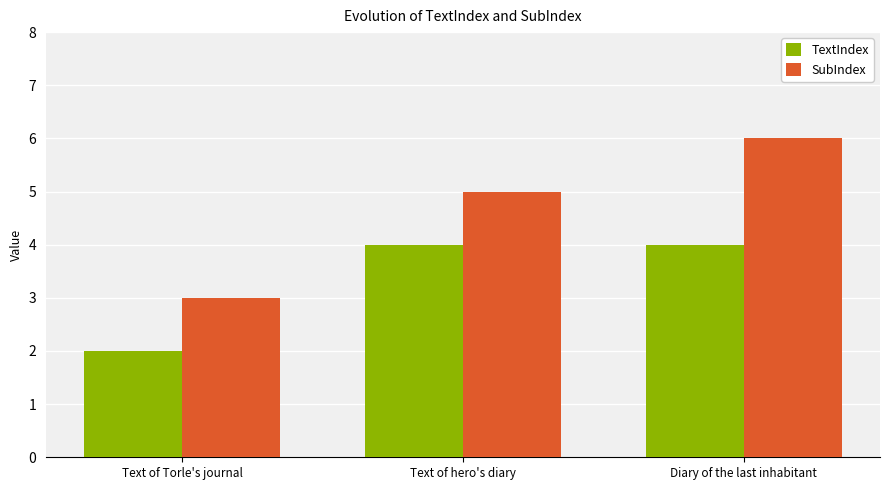

What is the label of the 1st bar from the right?

Diary of the last inhabitant